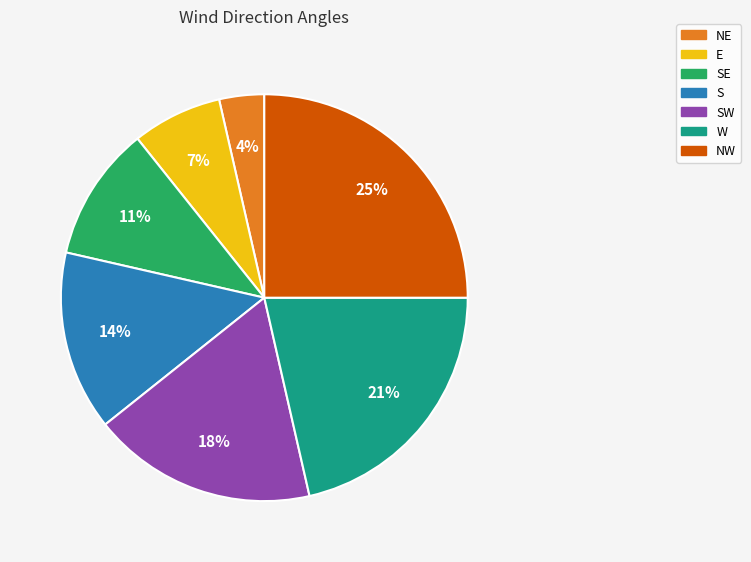

What is the largest slice in the pie chart?

NW